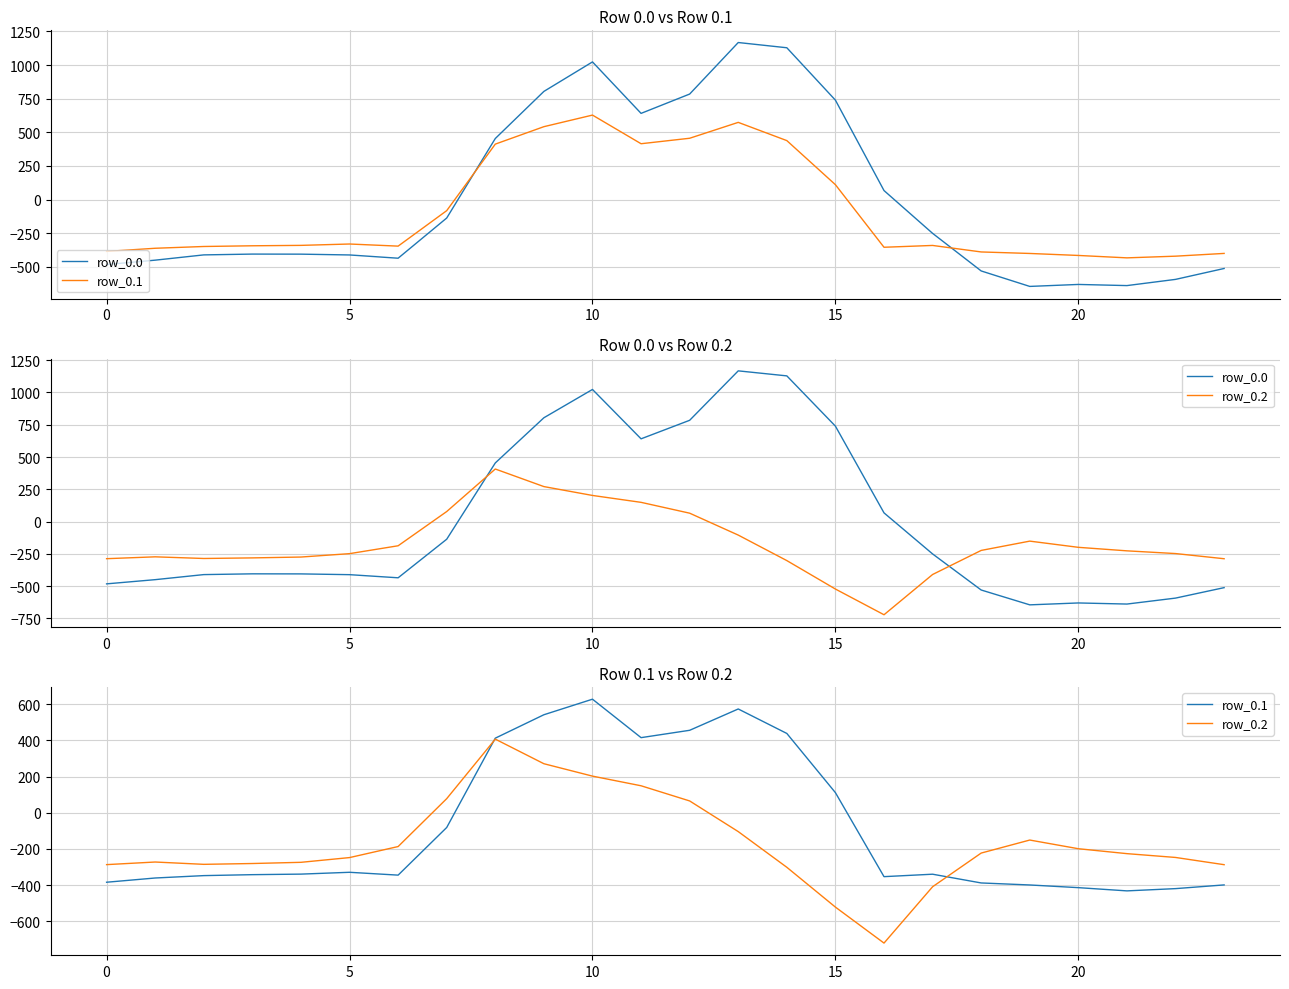

What is the difference between the second highest and second lowest values in the row_0.2 series?

793.3